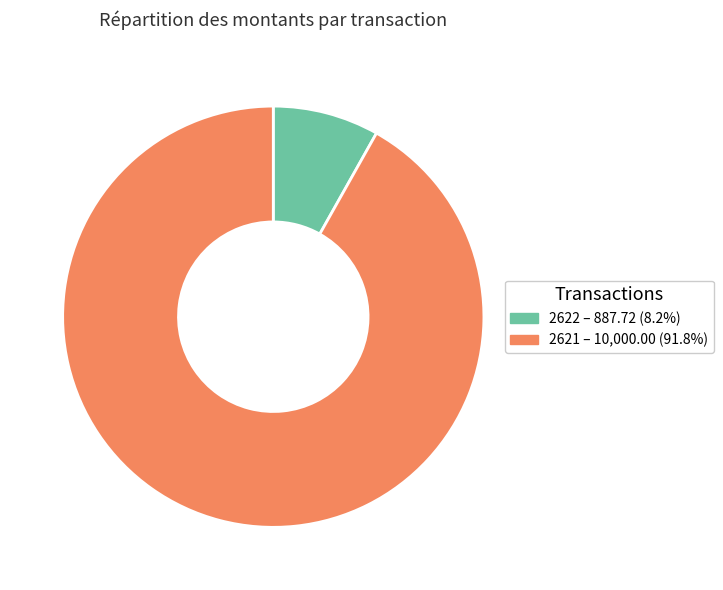

Do 2622 and 2621 together represent more than half of the pie?

Yes